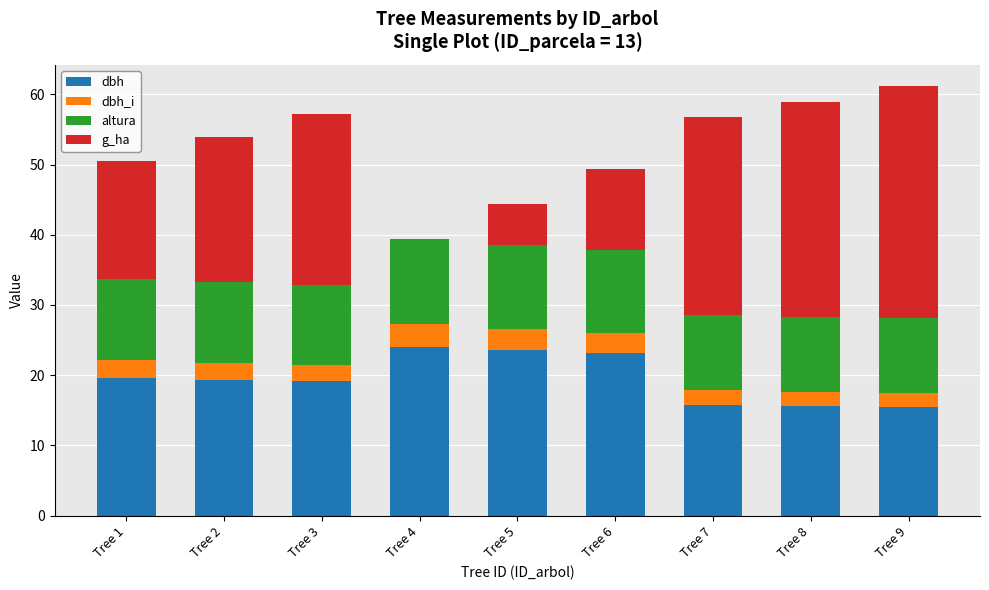

What is the maximum value for dbh?

24.1